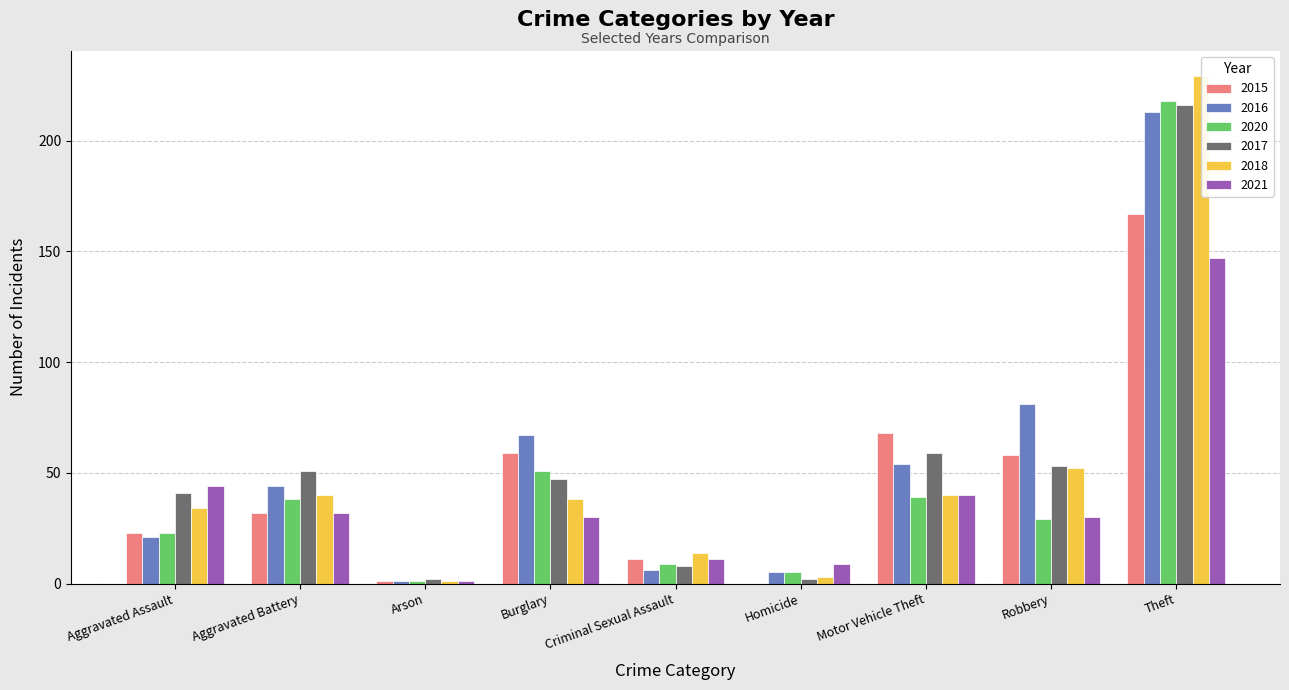

How many groups of bars are there?

9